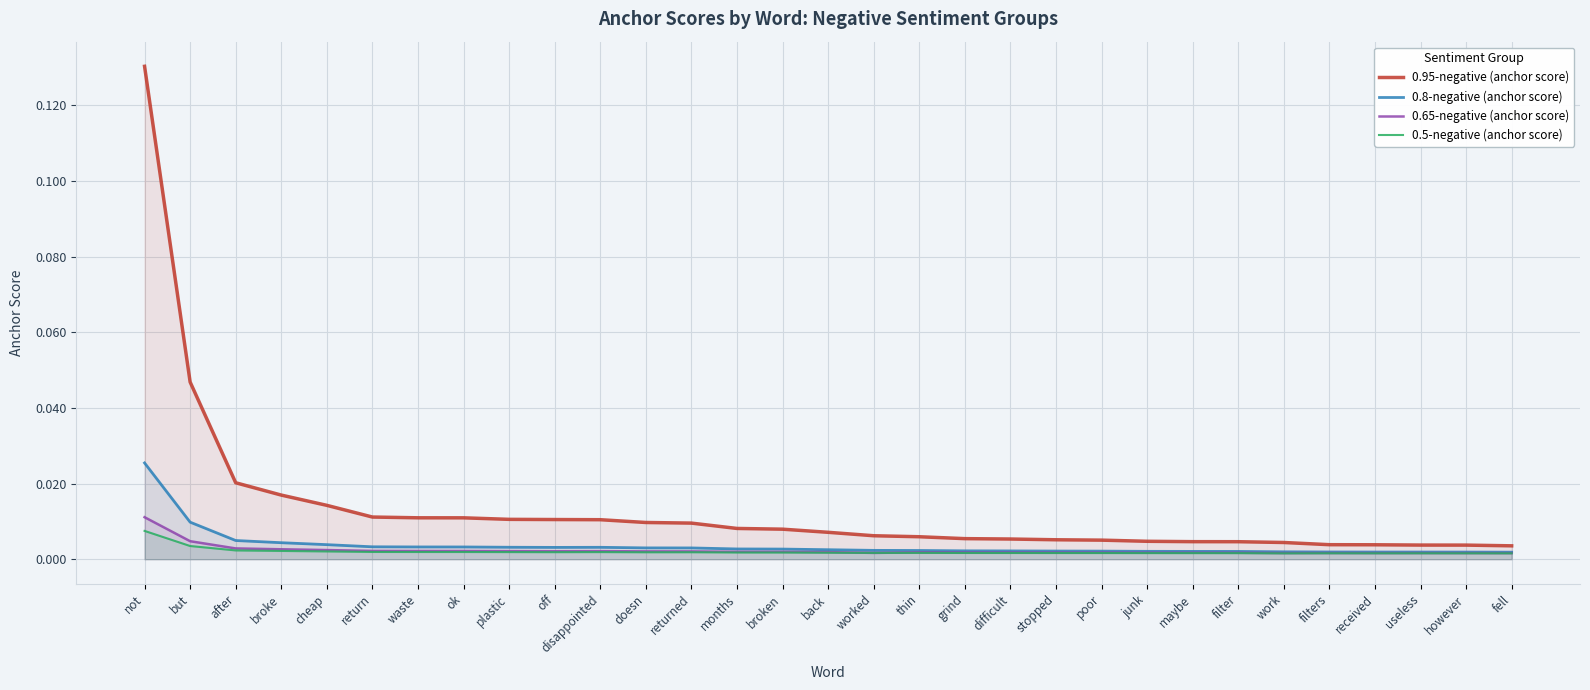

Reading right to left, extract all data points from this chart.

0.95-negative (anchor score): fell=0.0	however=0.0	useless=0.0	received=0.0	filters=0.0	work=0.0	filter=0.0	maybe=0.0	junk=0.0	poor=0.0	stopped=0.0	difficult=0.0	grind=0.0	thin=0.0	worked=0.0	back=0.0	broken=0.0	months=0.0	returned=0.0	doesn=0.0	disappointed=0.0	off=0.0	plastic=0.0	ok=0.0	waste=0.0	return=0.0	cheap=0.0	broke=0.0	after=0.0	but=0.0	not=0.1
0.8-negative (anchor score): fell=0.0	however=0.0	useless=0.0	received=0.0	filters=0.0	work=0.0	filter=0.0	maybe=0.0	junk=0.0	poor=0.0	stopped=0.0	difficult=0.0	grind=0.0	thin=0.0	worked=0.0	back=0.0	broken=0.0	months=0.0	returned=0.0	doesn=0.0	disappointed=0.0	off=0.0	plastic=0.0	ok=0.0	waste=0.0	return=0.0	cheap=0.0	broke=0.0	after=0.0	but=0.0	not=0.0
0.65-negative (anchor score): fell=0.0	however=0.0	useless=0.0	received=0.0	filters=0.0	work=0.0	filter=0.0	maybe=0.0	junk=0.0	poor=0.0	stopped=0.0	difficult=0.0	grind=0.0	thin=0.0	worked=0.0	back=0.0	broken=0.0	months=0.0	returned=0.0	doesn=0.0	disappointed=0.0	off=0.0	plastic=0.0	ok=0.0	waste=0.0	return=0.0	cheap=0.0	broke=0.0	after=0.0	but=0.0	not=0.0
0.5-negative (anchor score): fell=0.0	however=0.0	useless=0.0	received=0.0	filters=0.0	work=0.0	filter=0.0	maybe=0.0	junk=0.0	poor=0.0	stopped=0.0	difficult=0.0	grind=0.0	thin=0.0	worked=0.0	back=0.0	broken=0.0	months=0.0	returned=0.0	doesn=0.0	disappointed=0.0	off=0.0	plastic=0.0	ok=0.0	waste=0.0	return=0.0	cheap=0.0	broke=0.0	after=0.0	but=0.0	not=0.0